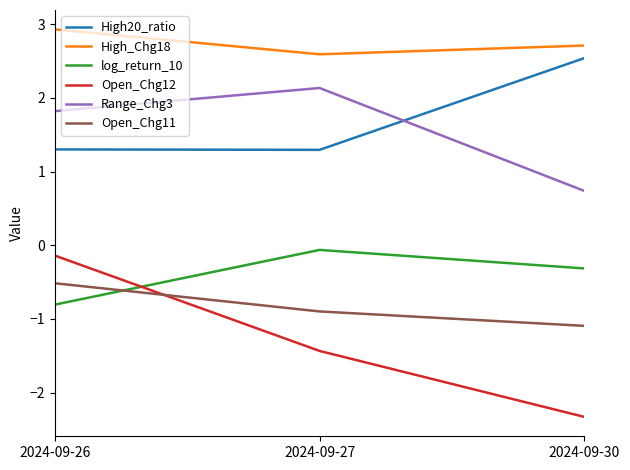

What is the minimum value shown in the chart?

-2.3